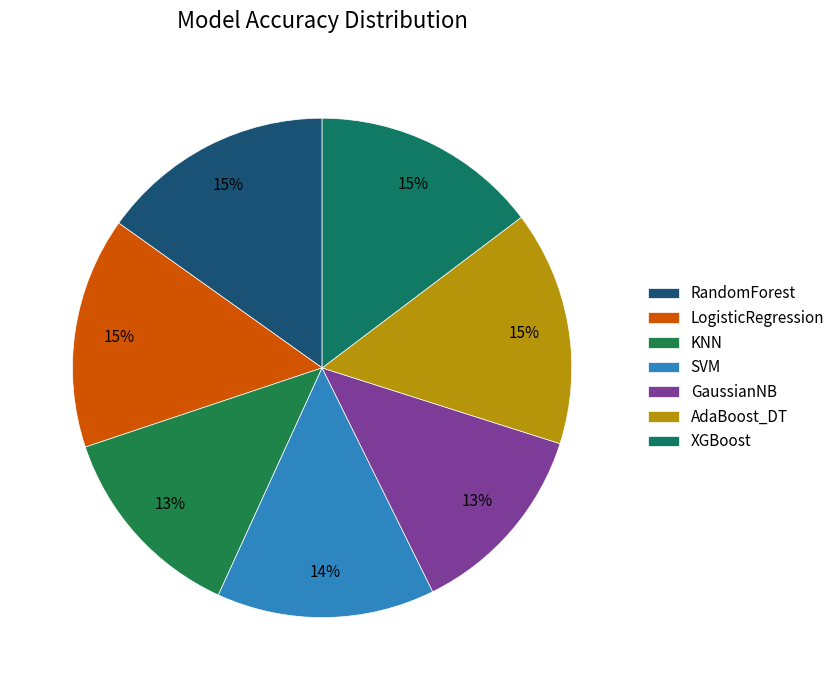

To the nearest percent, what is the difference between the largest and smallest slice percentages?

2%